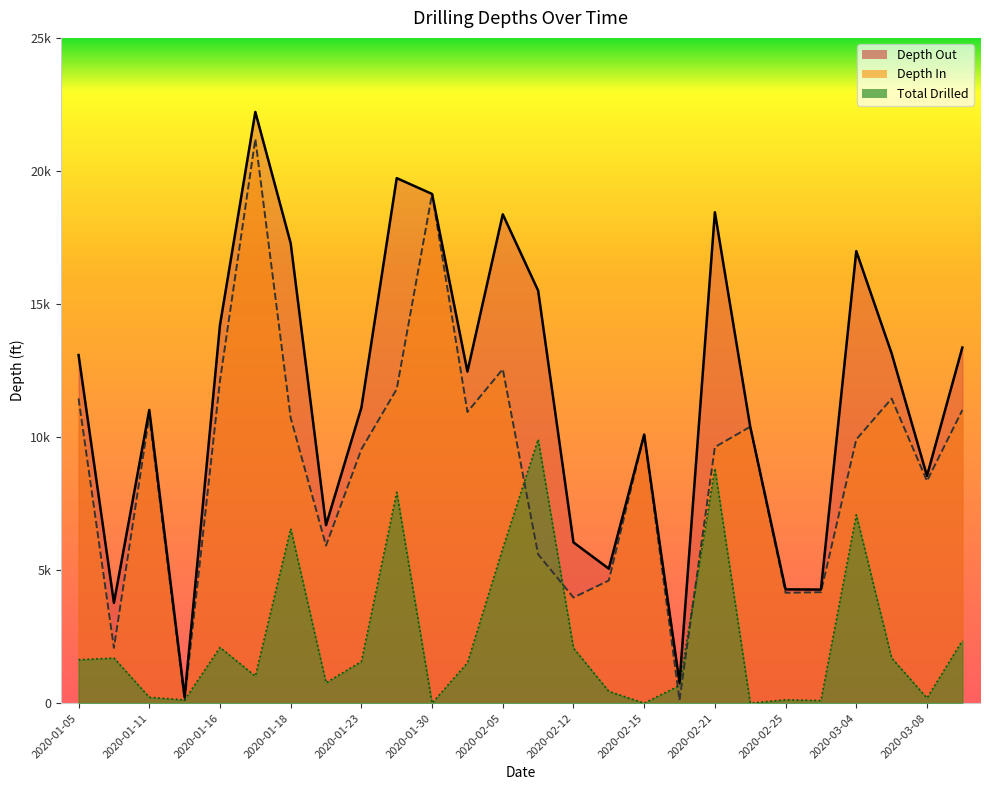

What is the difference between the Depth Out values at 2020-01-10 and 2020-02-25?

506